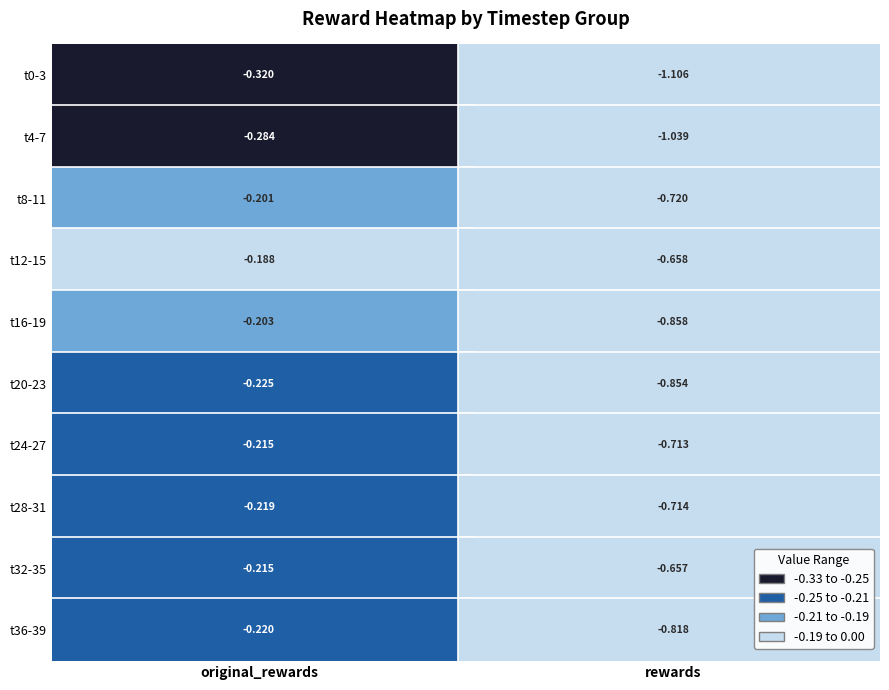

Is the value of rewards at 35 greater than the value of original_rewards at 20?

No